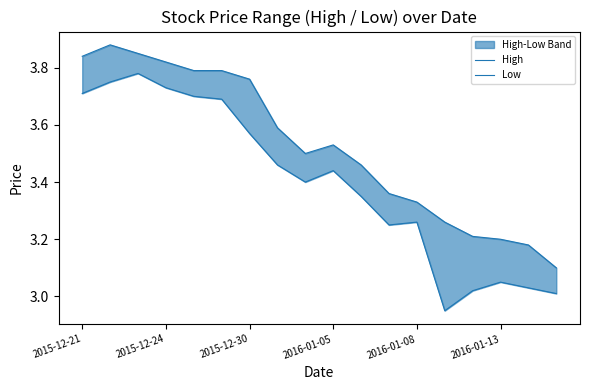

What is the minimum value shown in the chart?

3.0